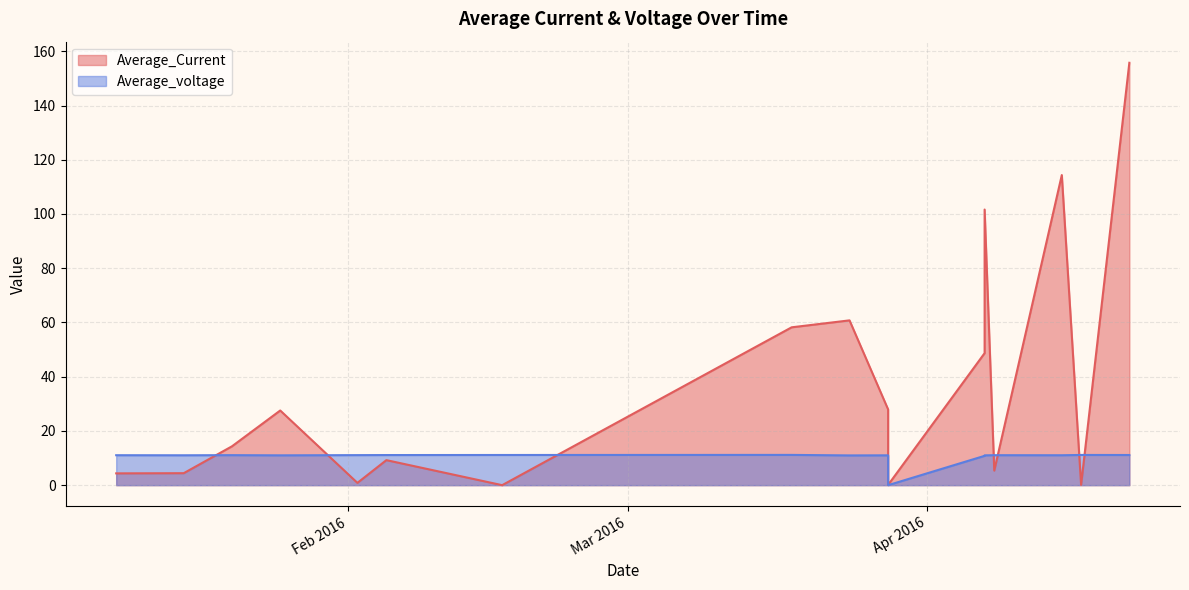

Where do Average_Current and Average_voltage first cross each other?

15-01-2016 and 20-01-2016